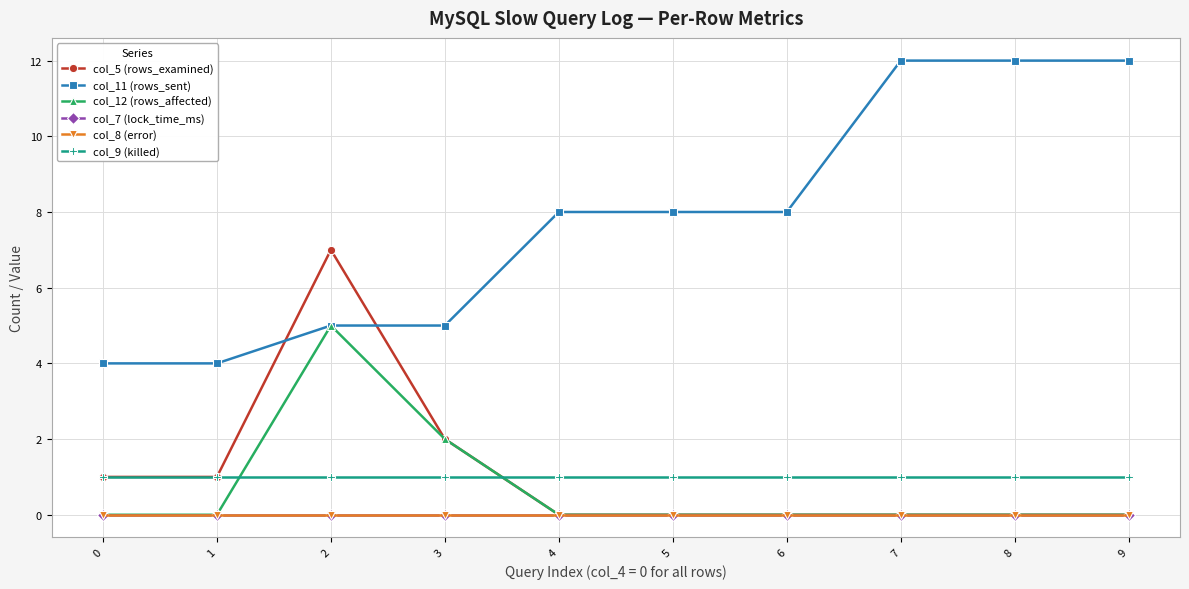

Does the chart have visible grid lines?

Yes